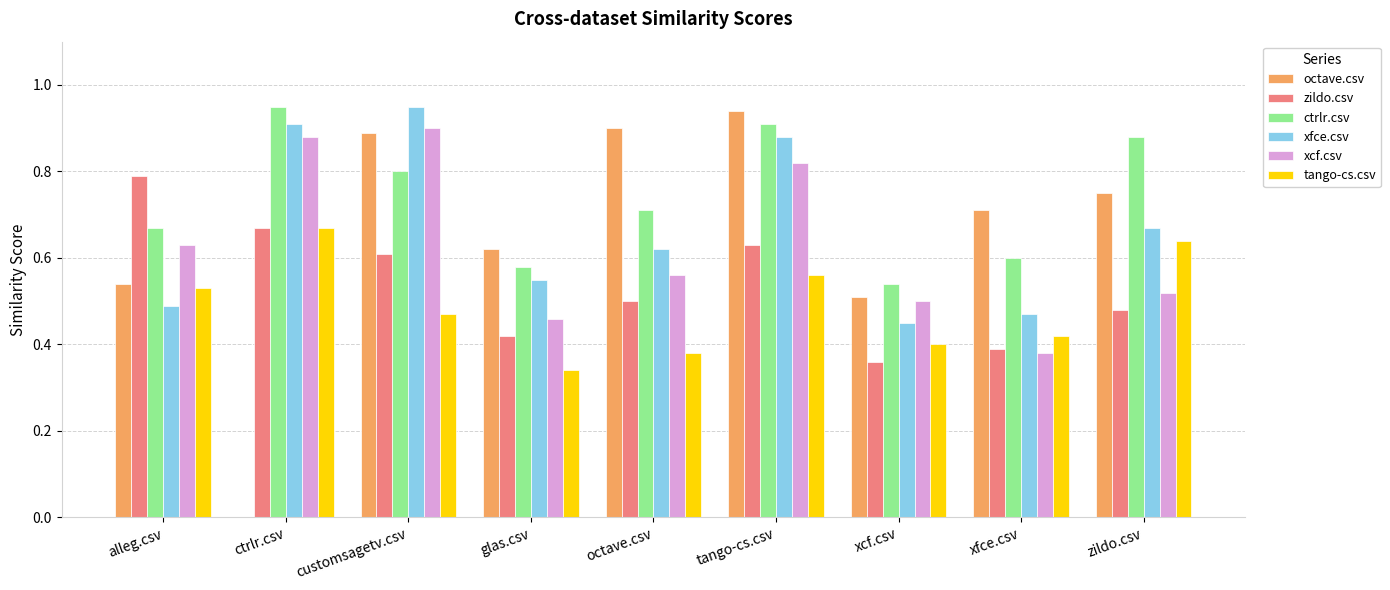

Between alleg.csv and tango-cs.csv, which series saw the biggest shift?

octave.csv